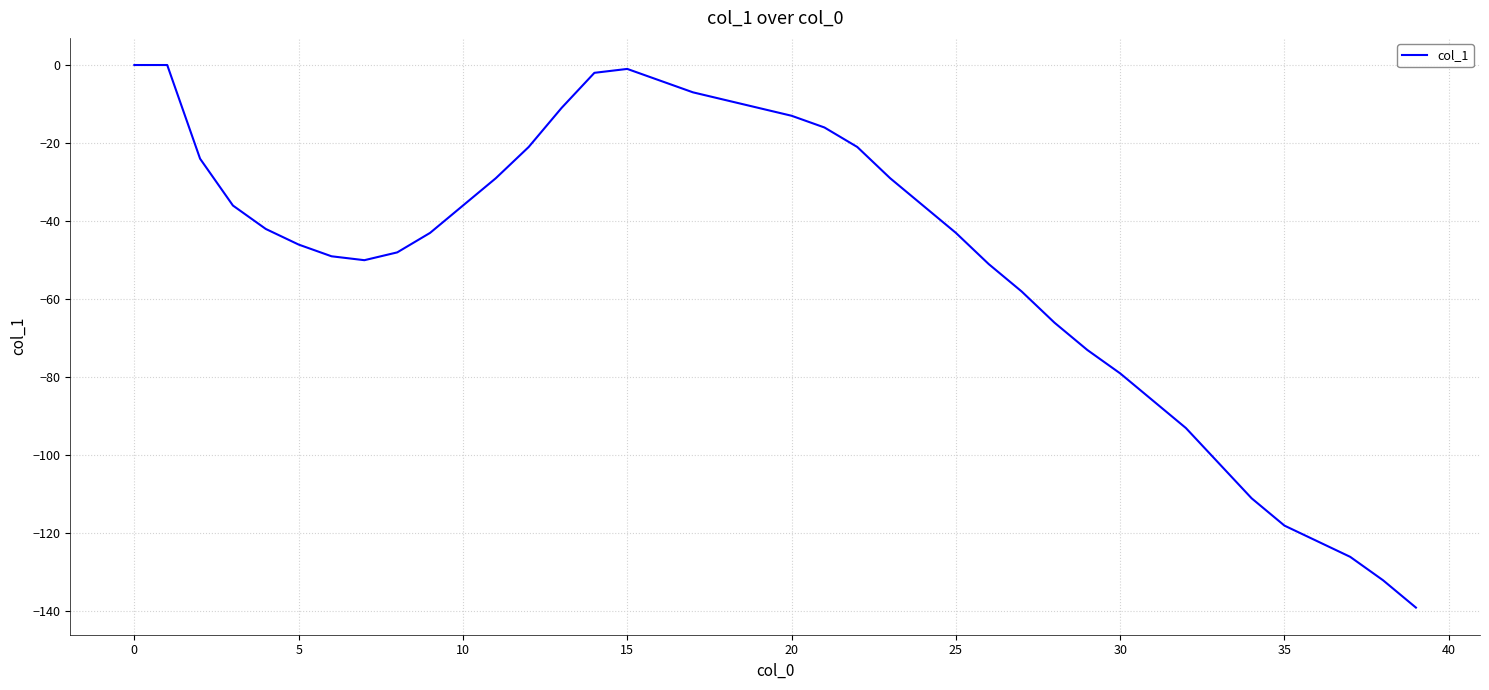

How many values exceed -42?

19